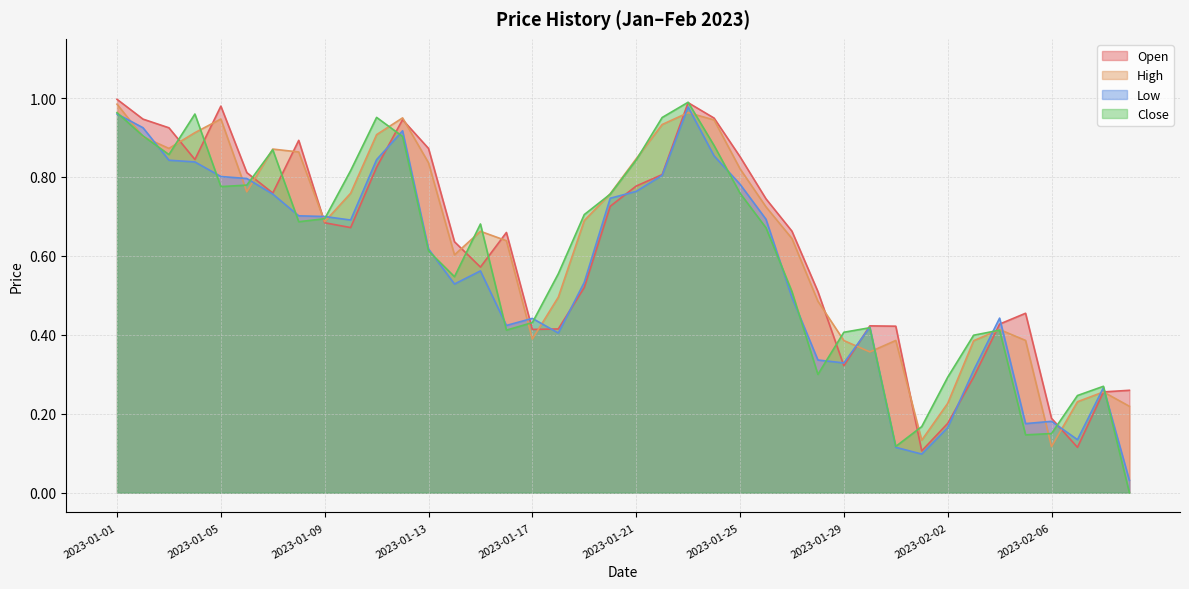

Between 2023-01-19 and 2023-01-13, which is larger?

2023-01-13